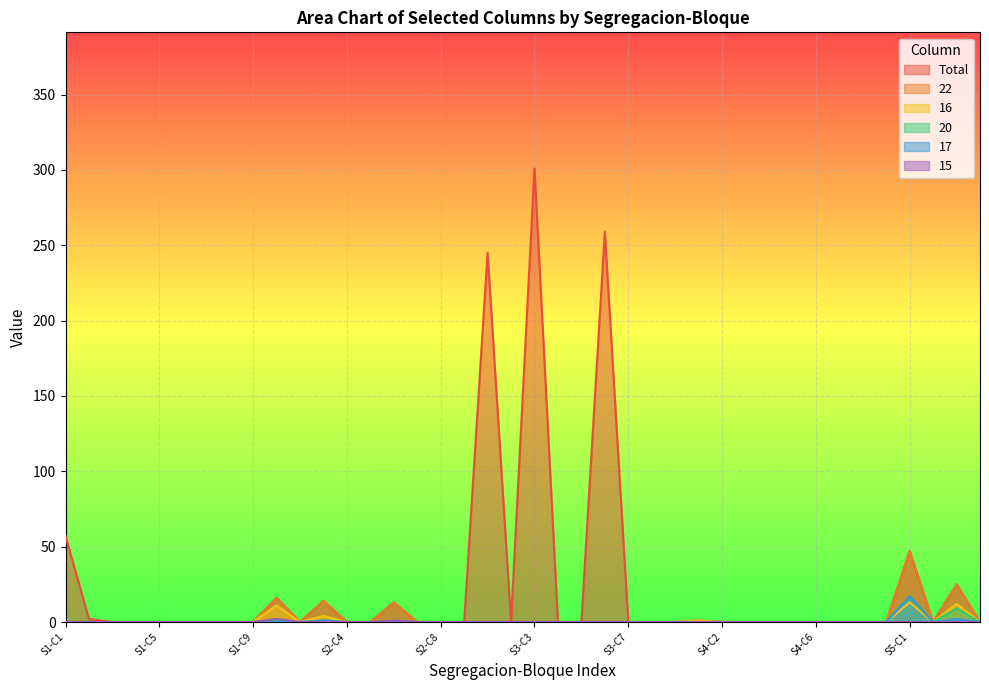

Which series has the largest total across all categories?

Total